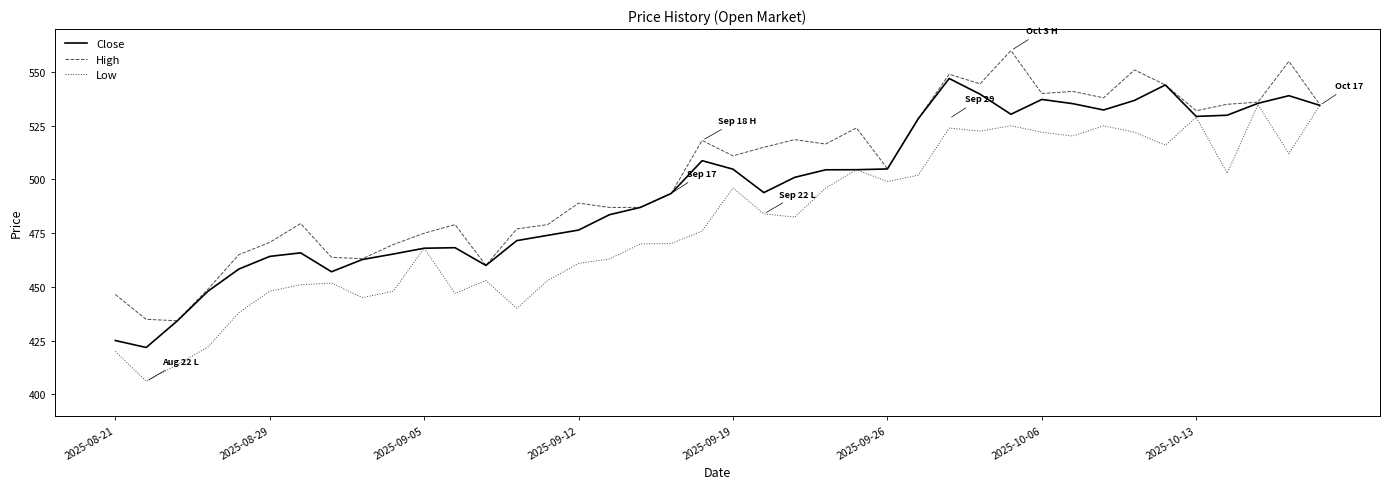

Which series has the largest total across all categories?

High